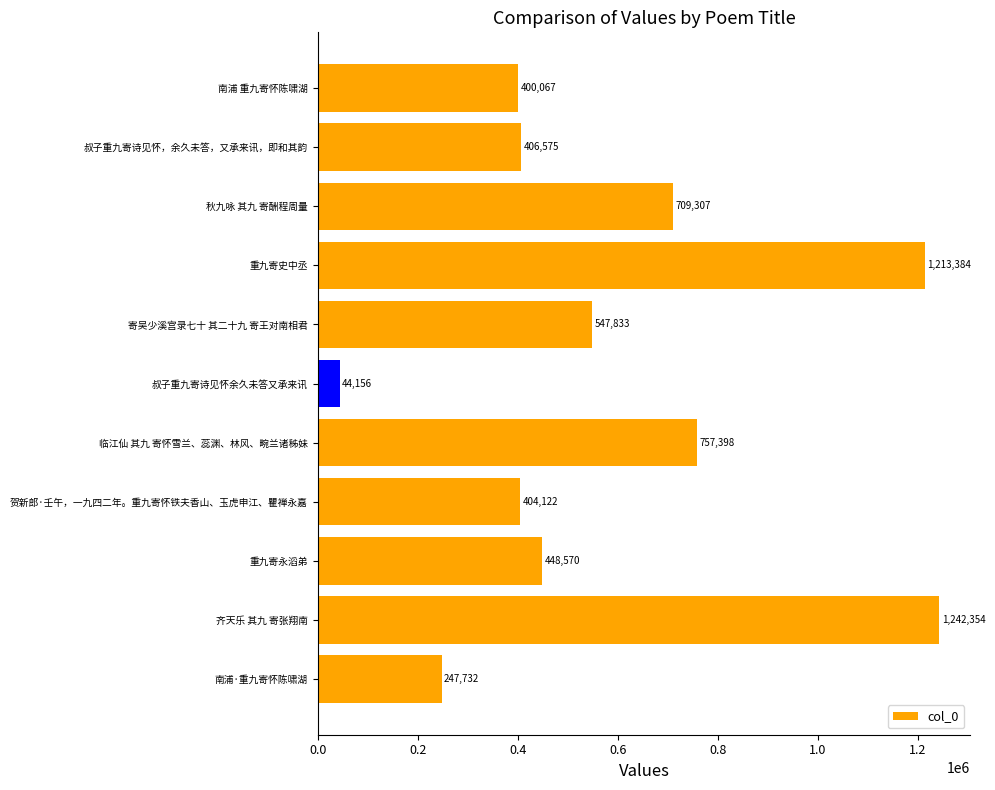

Rank the categories by value from lowest to highest.

叔子重九寄诗见怀余久未答又承来讯, 南浦·重九寄怀陈啸湖, 南浦 重九寄怀陈啸湖, 贺新郎·壬午，一九四二年。重九寄怀铁夫香山、玉虎申江、瞿禅永嘉, 叔子重九寄诗见怀，余久未答，又承来讯，即和其韵, 重九寄永滔弟, 寄吴少溪宫录七十 其二十九 寄王对南相君, 秋九咏 其九 寄酬程周量, 临江仙 其九 寄怀雪兰、蕊渊、林风、畹兰诸秭妹, 重九寄史中丞, 齐天乐 其九 寄张翔南